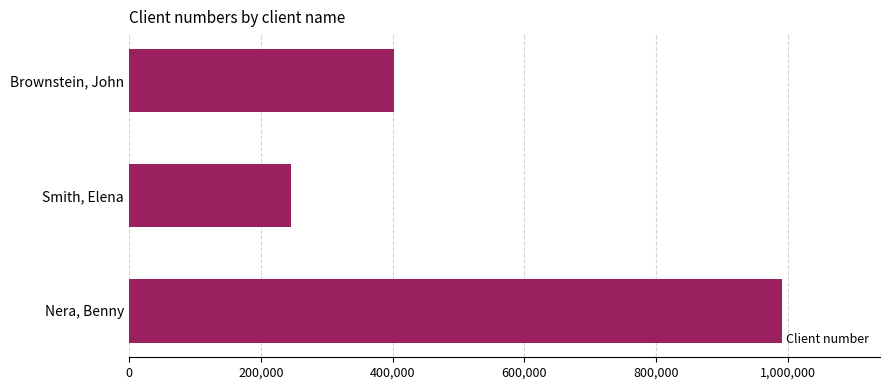

What is the ratio of the value at Smith, Elena to the value at Brownstein, John?

0.6